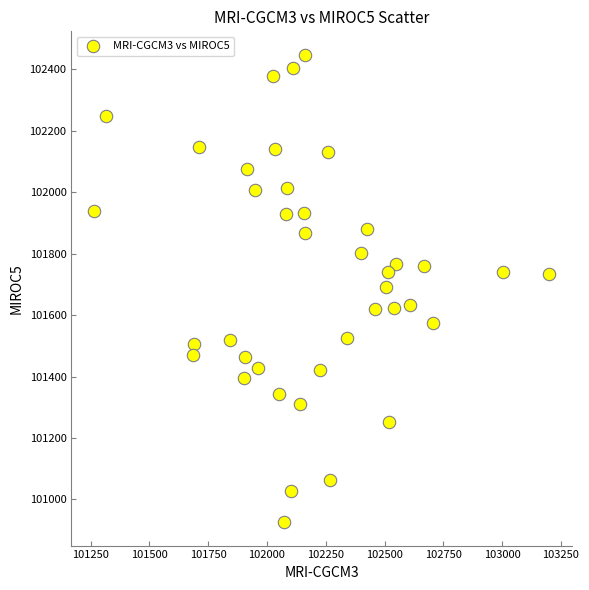

What is the range of Y values (max minus min)?

1522.2